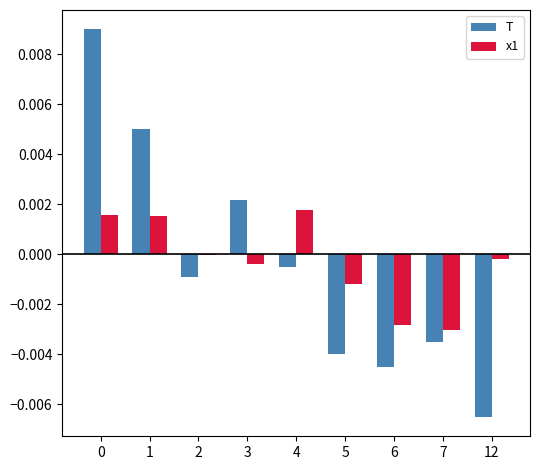

Does the chart contain stacked bars?

No